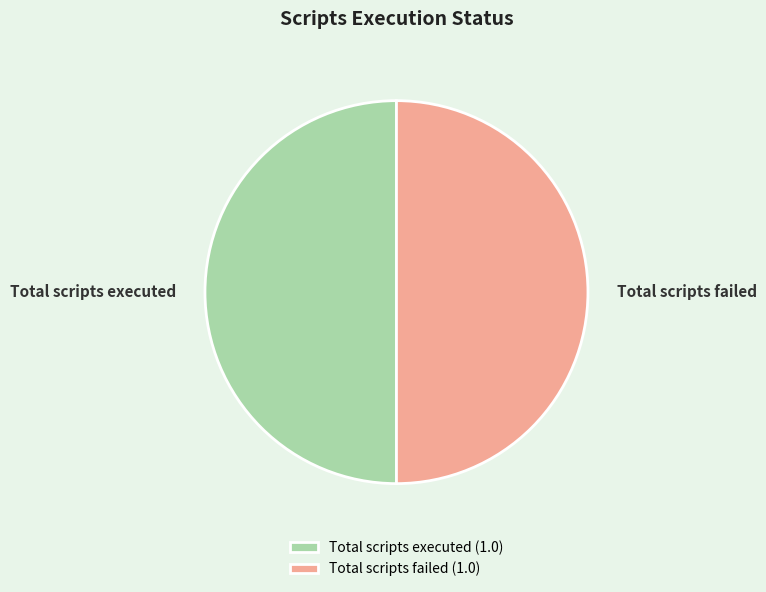

Do Total scripts executed and Total scripts failed together represent more than half of the pie?

Yes